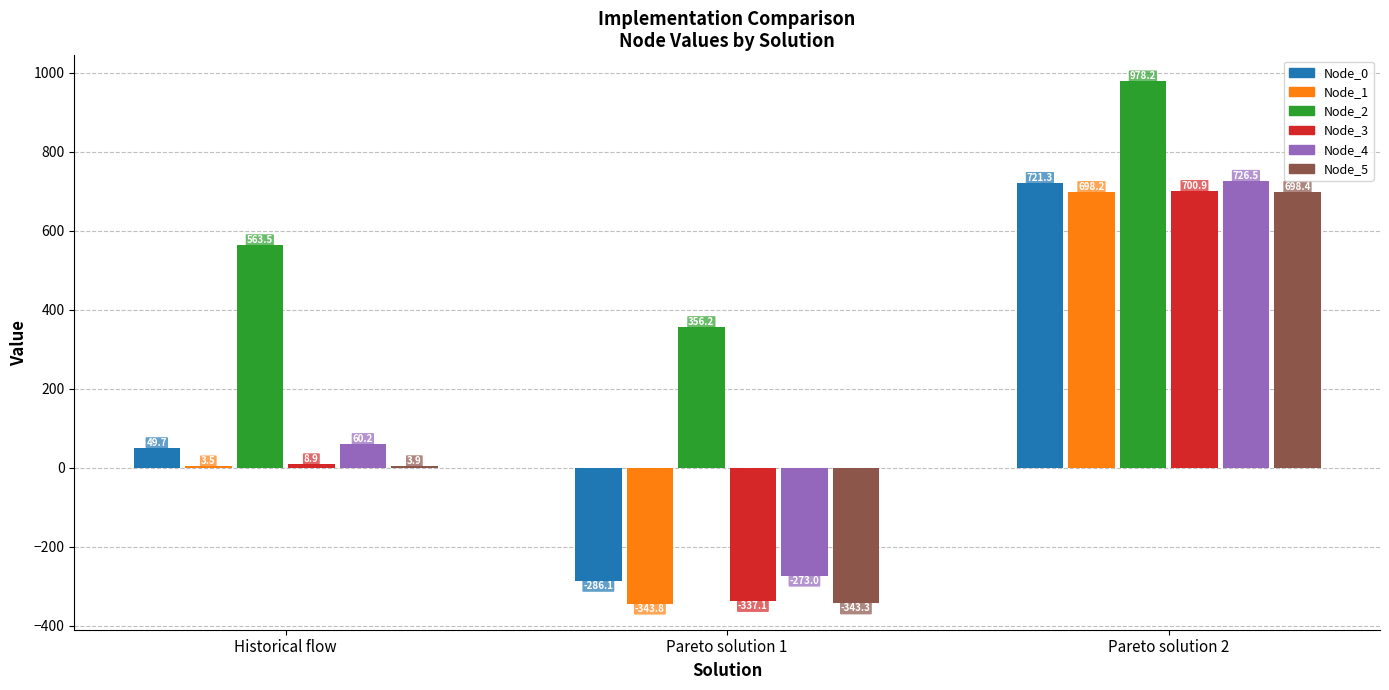

What is the highest value of the Node_2 series?

978.2